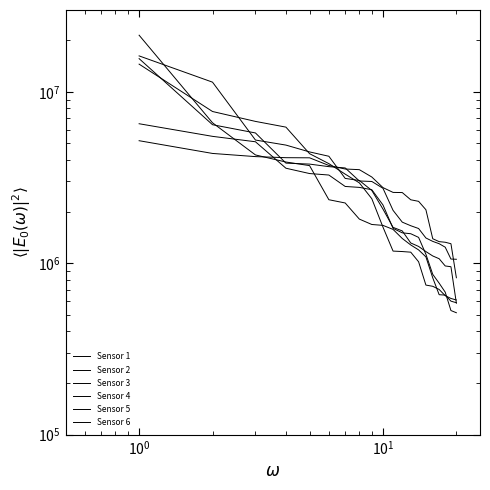

Which series has the largest total across all categories?

Sensor 2